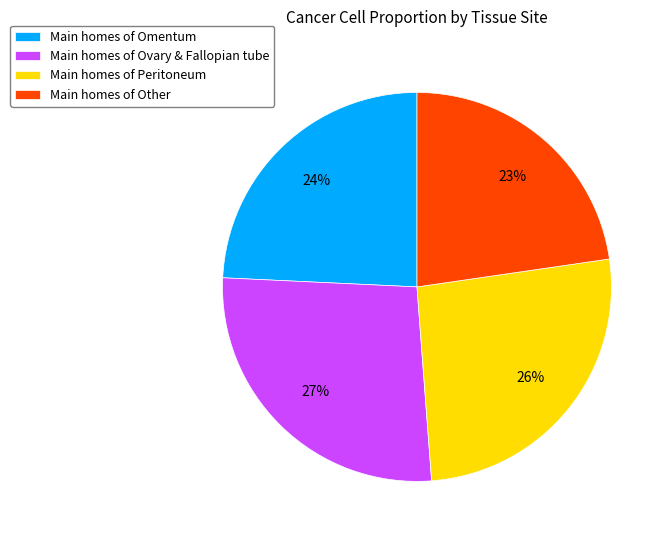

What percentage is the Main homes of Peritoneum slice, to the nearest percent?

26%